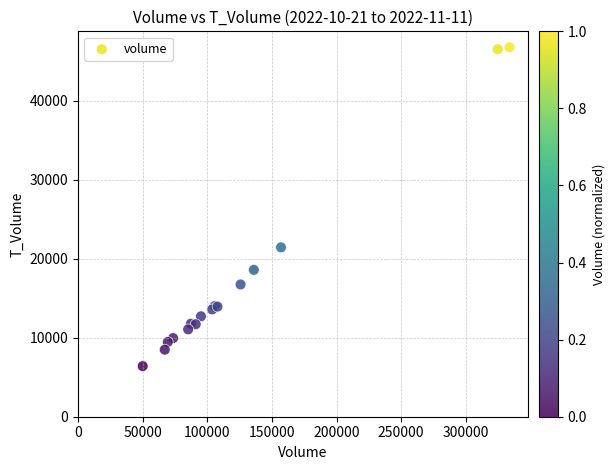

What Y value in the scatter plot is closest to 26593?

21447